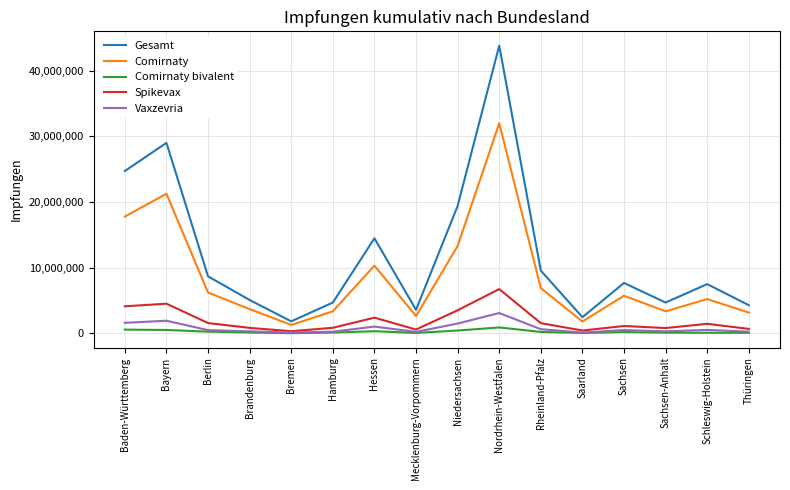

Which series has the largest range (max minus min)?

Gesamt